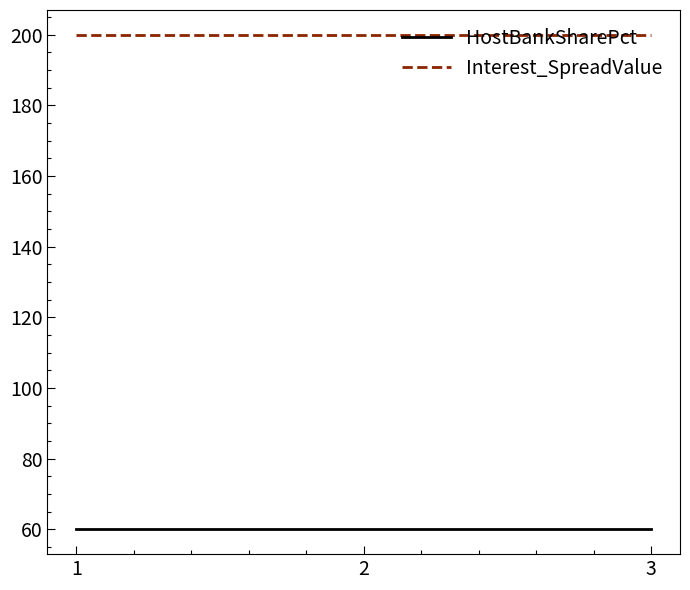

What is the highest value of the Interest_SpreadValue series?

200